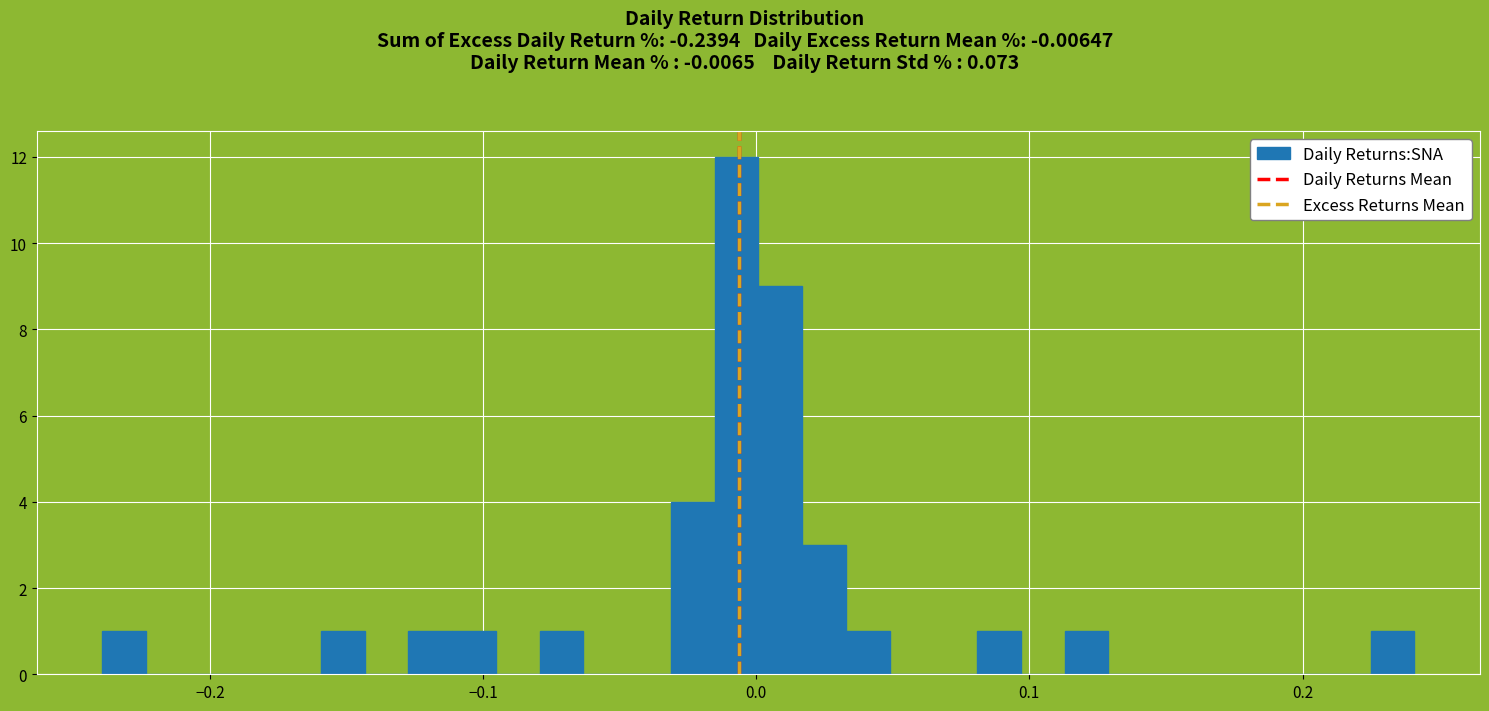

Around what value on the x-axis is the tallest bar? Give the approximate position of its centre, as read against the axis.

-0.01